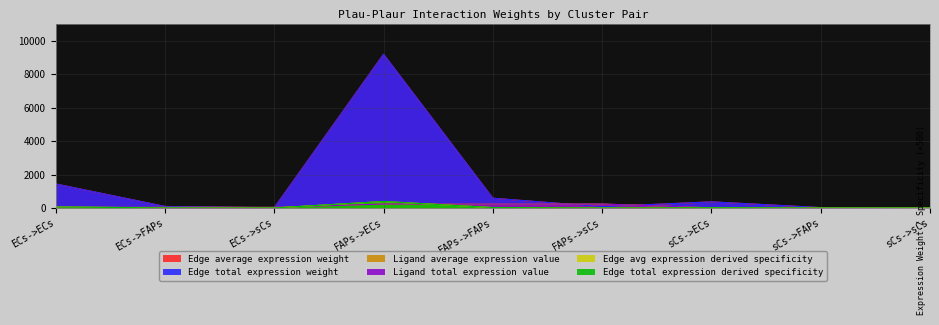

What is the value of the Edge total expression derived specificity point at the 7th from the left?

367.8